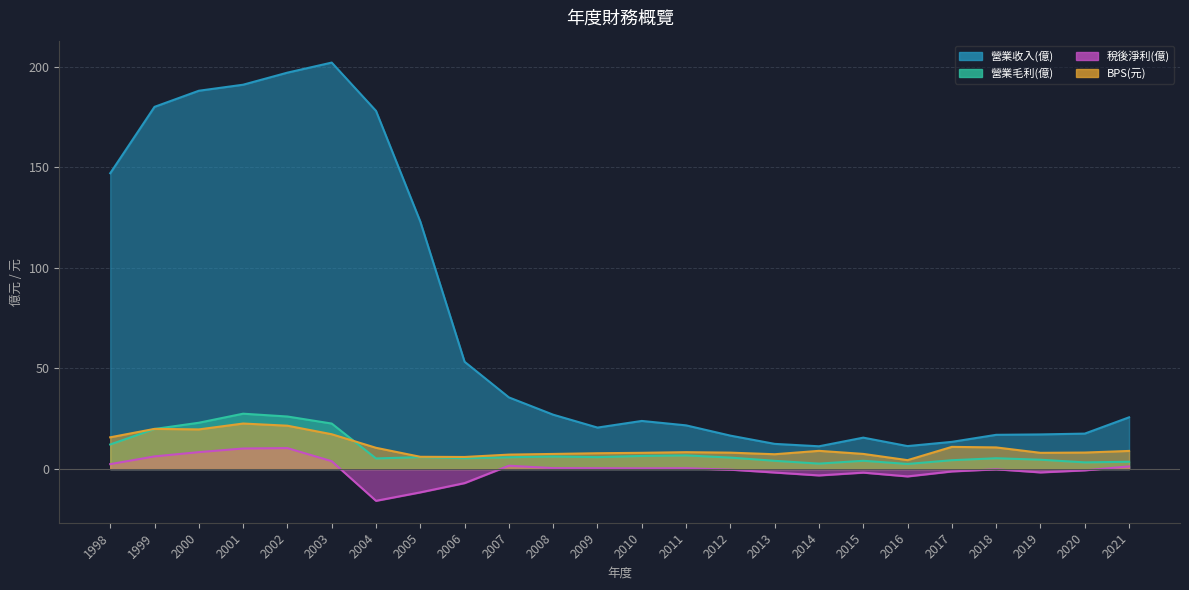

What is the sum of all 稅後淨利(億) values?

-2.7